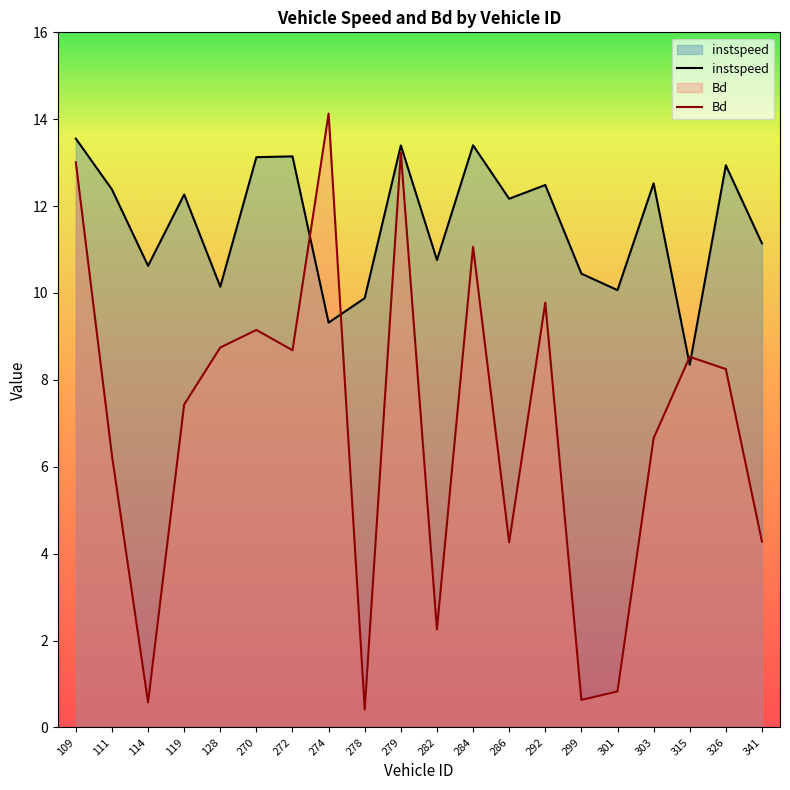

Between 270 and 292, which series saw the biggest shift?

instspeed